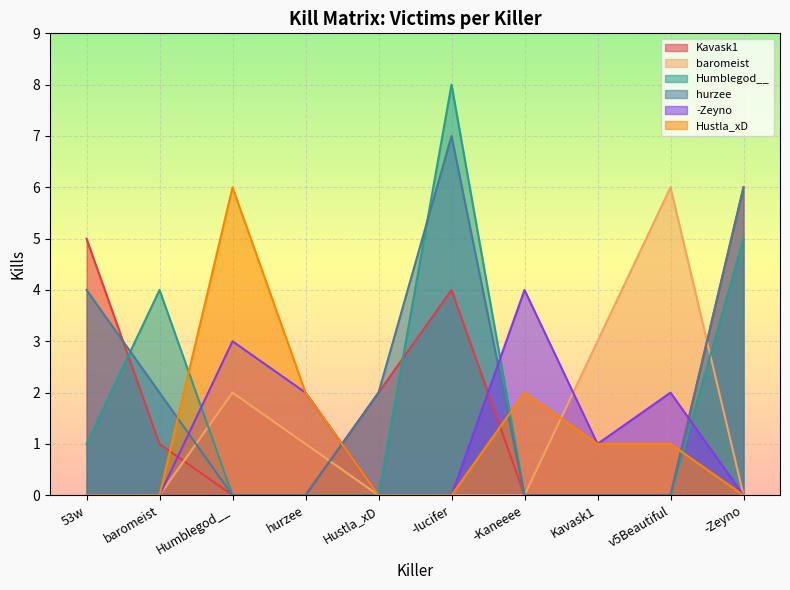

Where is hurzee nearest to the value 3?

53w